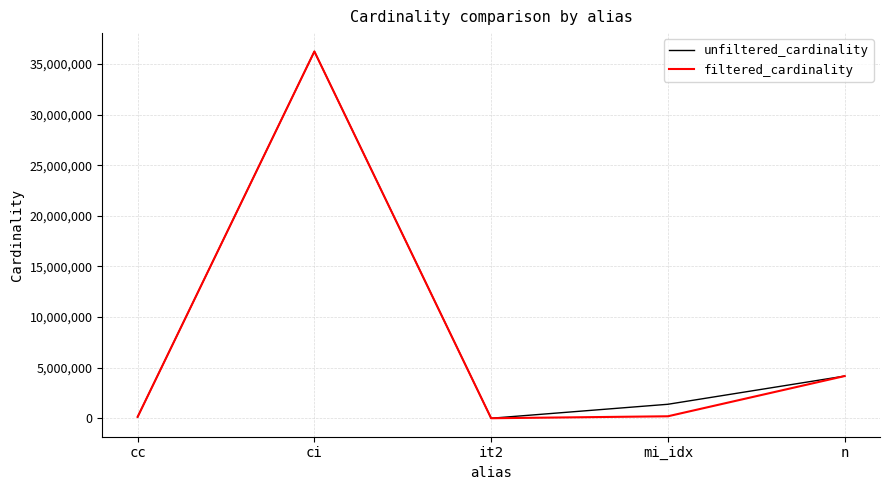

What is the difference between the filtered_cardinality values at mi_idx and n?

3973596